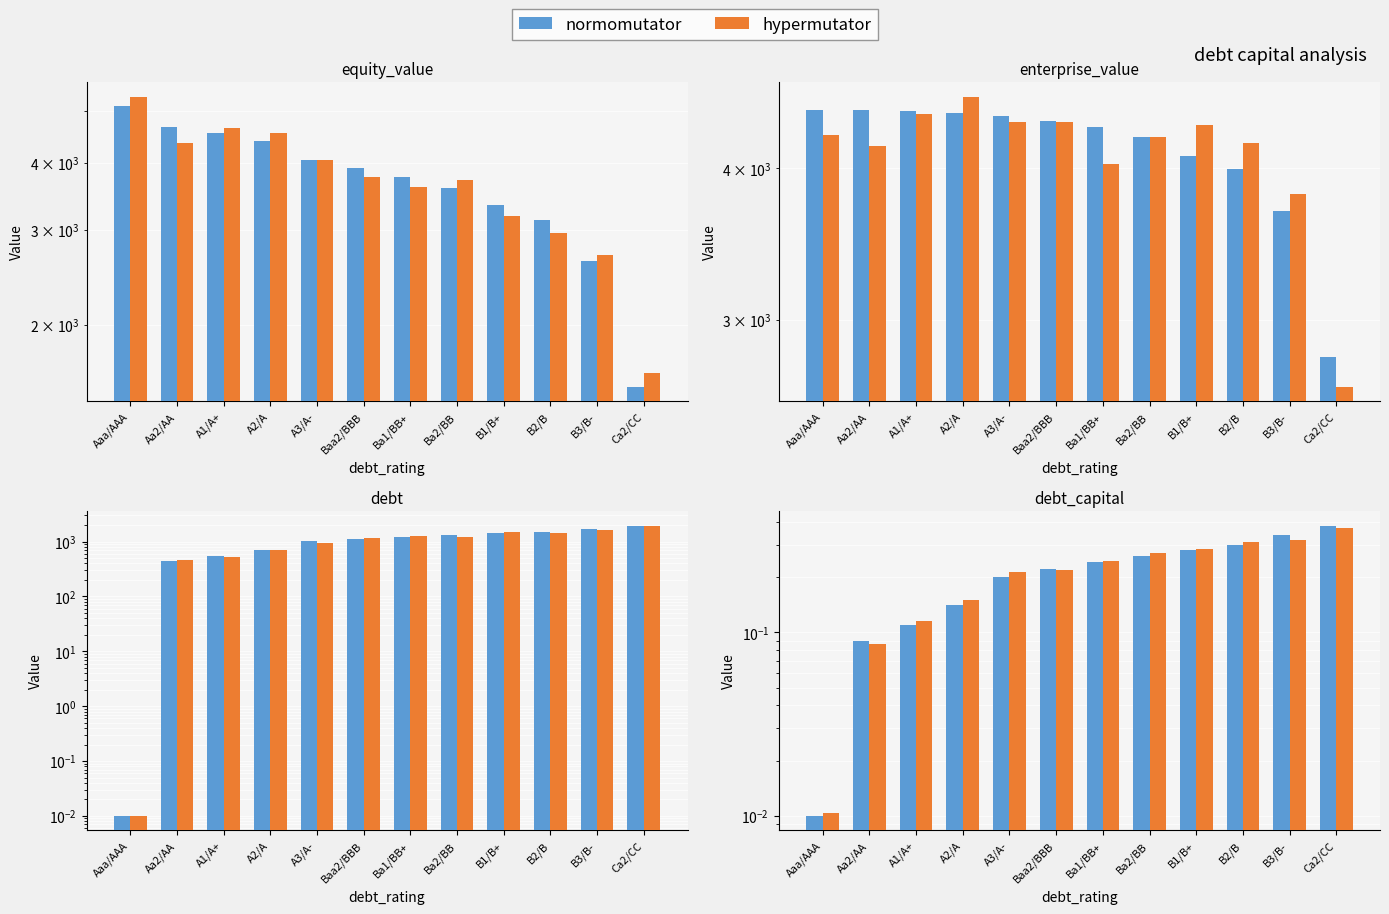

Where is hypermutator nearest to the value 0?

Aaa/AAA